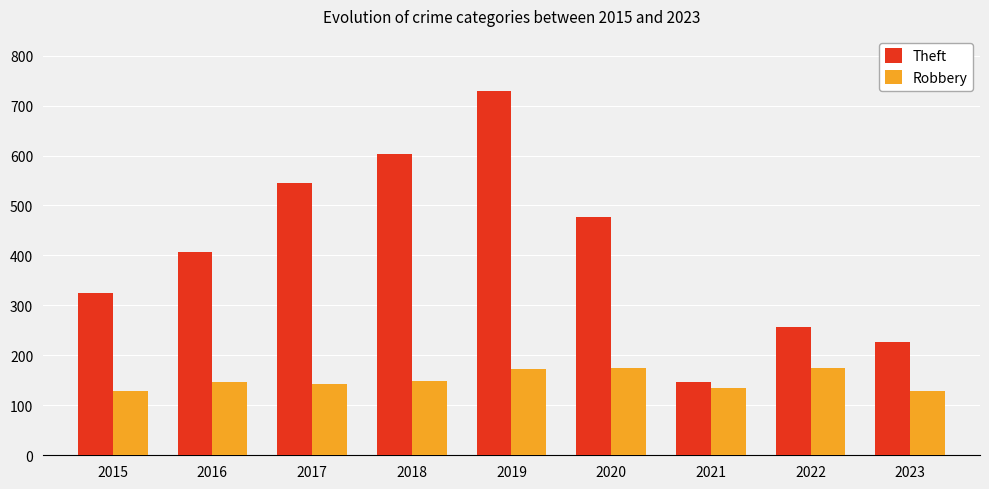

The Theft series shows 254 at 2021. True or false?

False